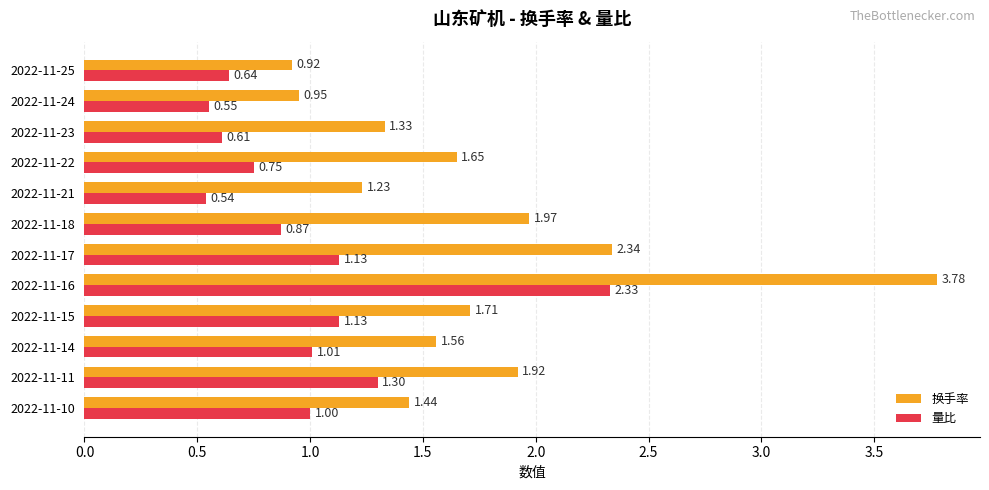

How many distinct data groups are displayed?

2